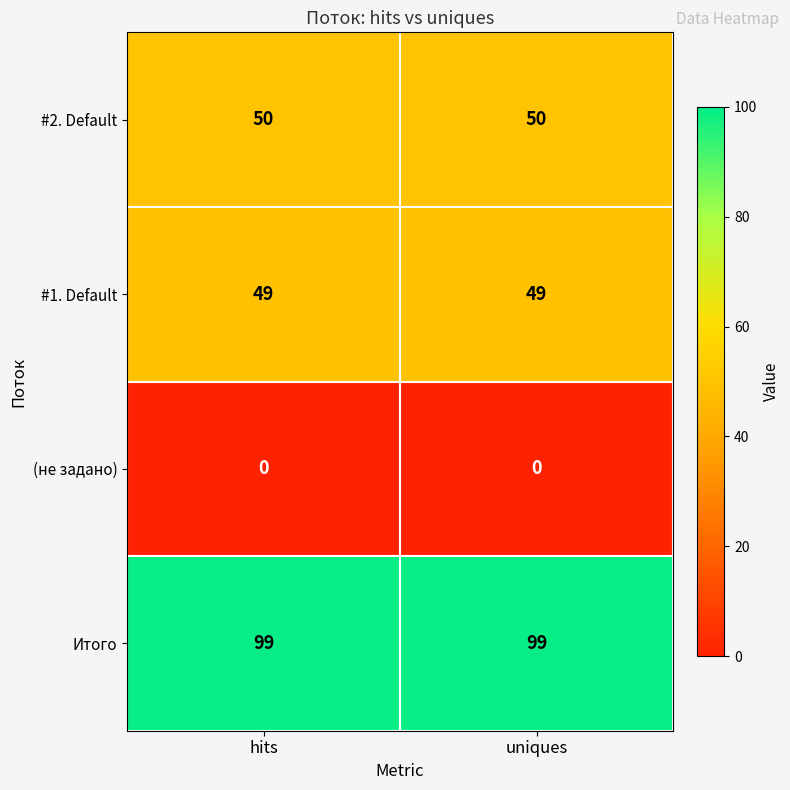

Which series has the largest total across all categories?

Итого